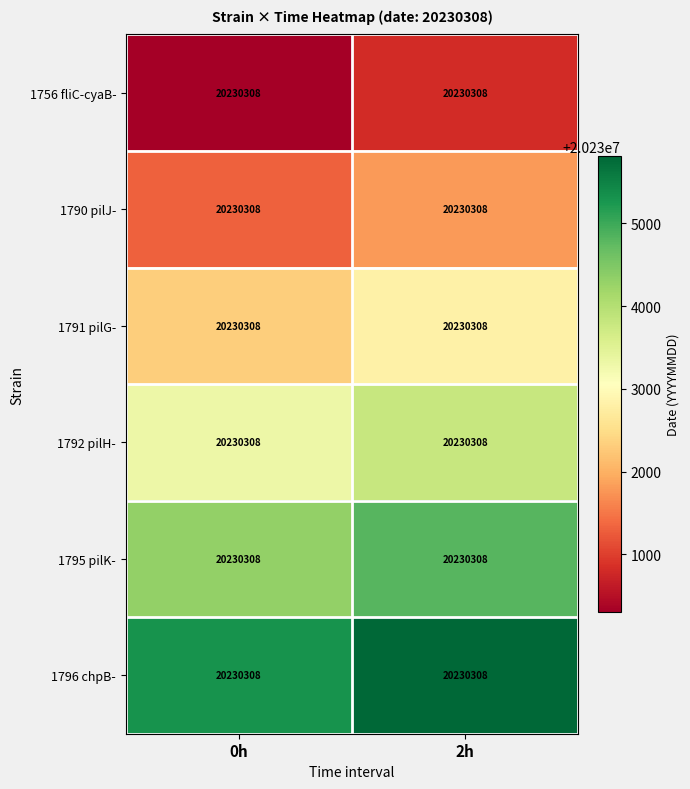

True or false: 1791 pilG- has a value of 20232308 at 0h.

True